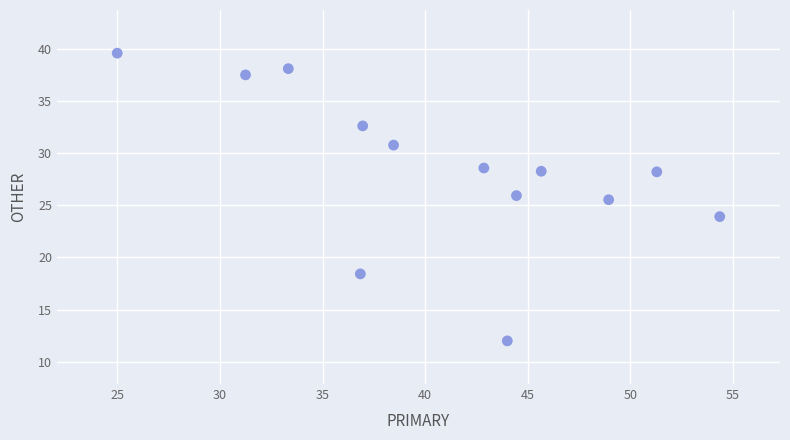

What is the range of Y values (max minus min)?

27.6